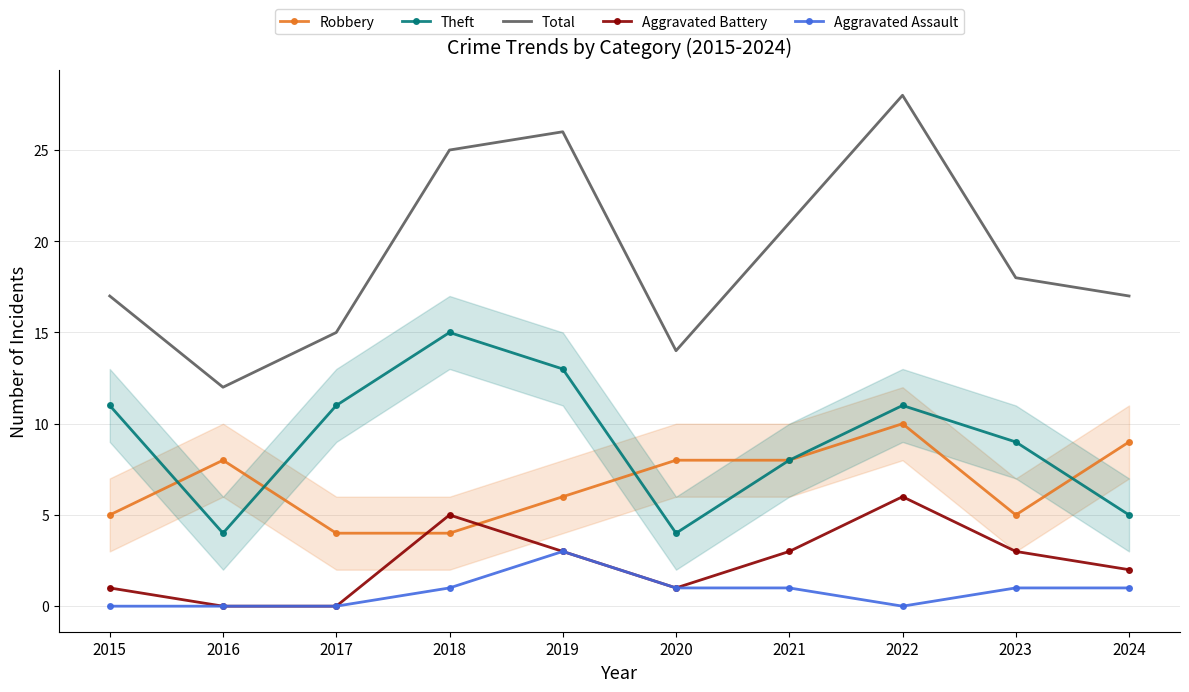

How many interior local valleys does the Robbery series have?

1